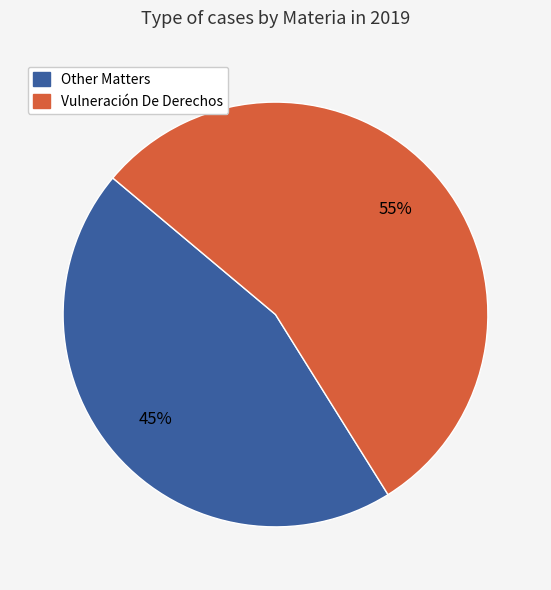

To the nearest percent, what is the difference between the largest and smallest slice percentages?

10%